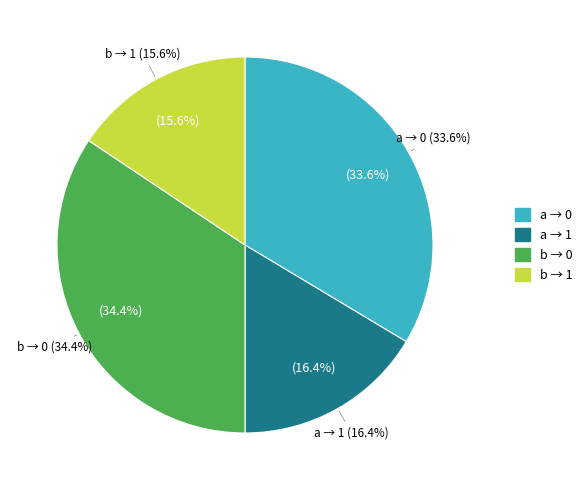

What percentage is the output=1 (input a) slice, to the nearest percent?

16%